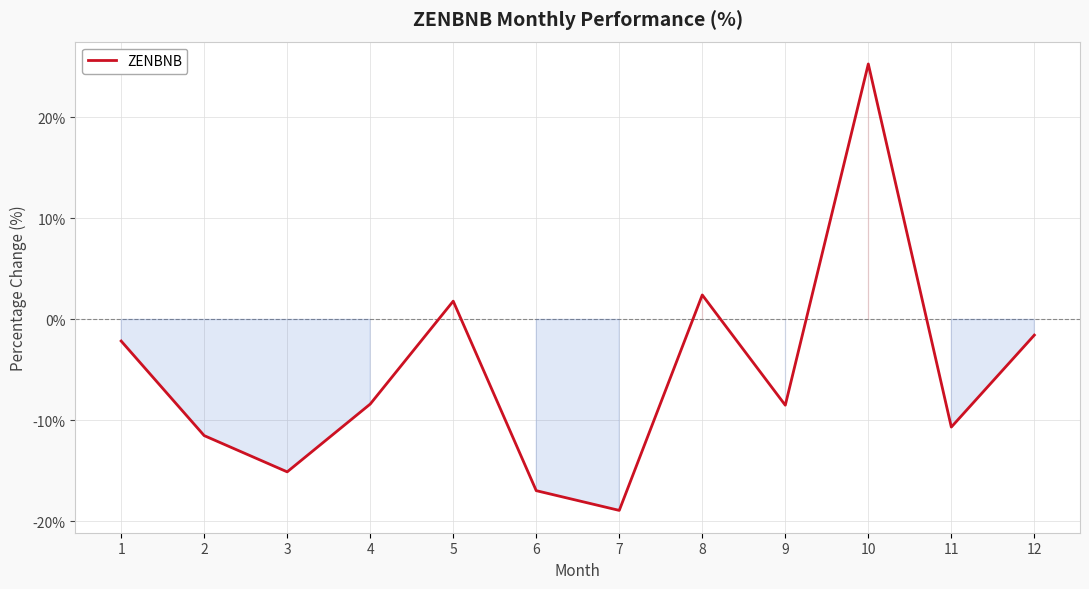

What is the greatest value displayed?

25.3